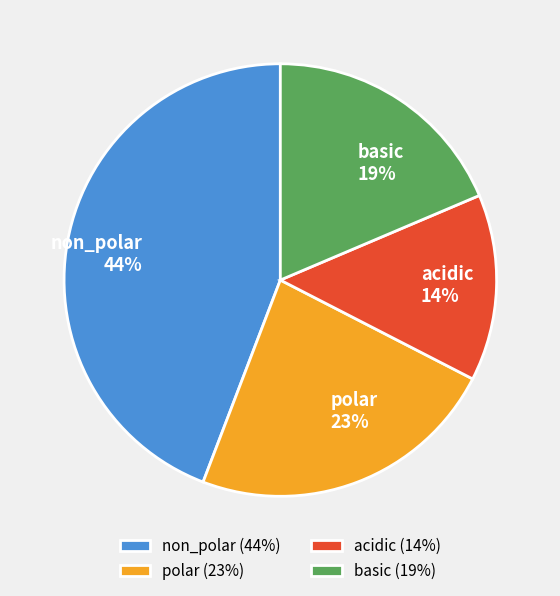

How many segments does this pie chart have?

4